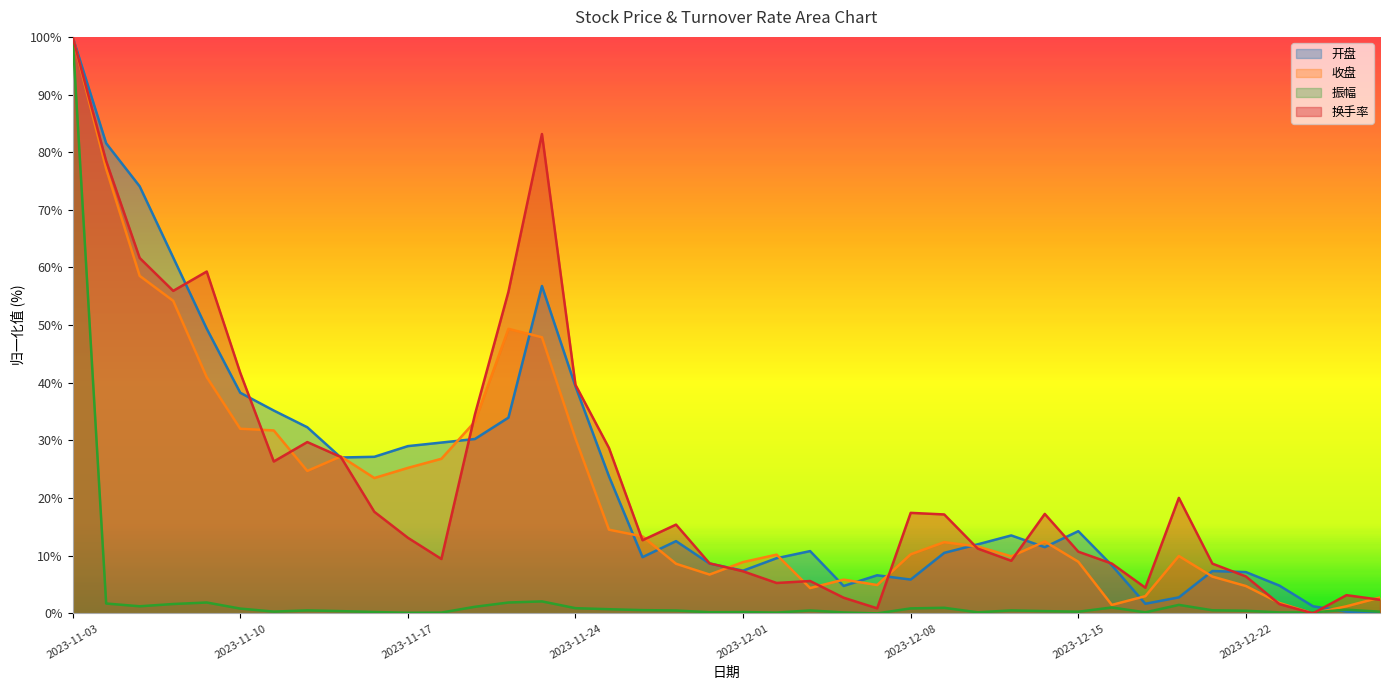

What is the difference between the 收盘 values at 2023-11-07 and 2023-12-06?

52.7